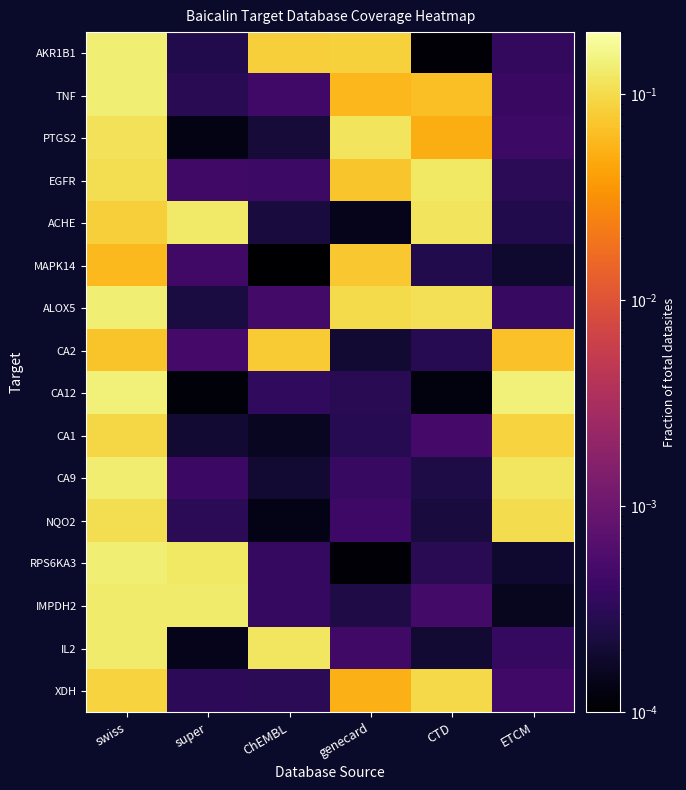

List the series in order of their peak value, highest first.

CA12, AKR1B1, ALOX5, TNF, RPS6KA3, CA9, IMPDH2, IL2, ACHE, EGFR, PTGS2, NQO2, XDH, CA1, CA2, MAPK14